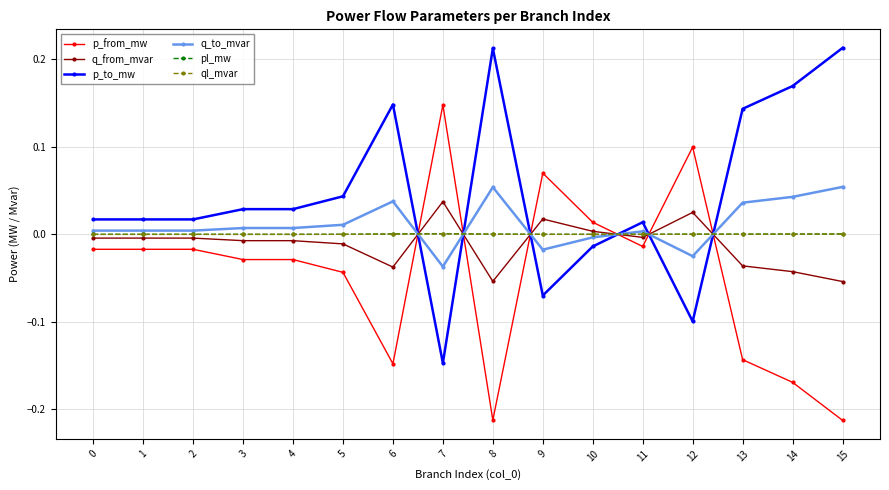

True or false: q_from_mvar and pl_mw cross at least once.

True